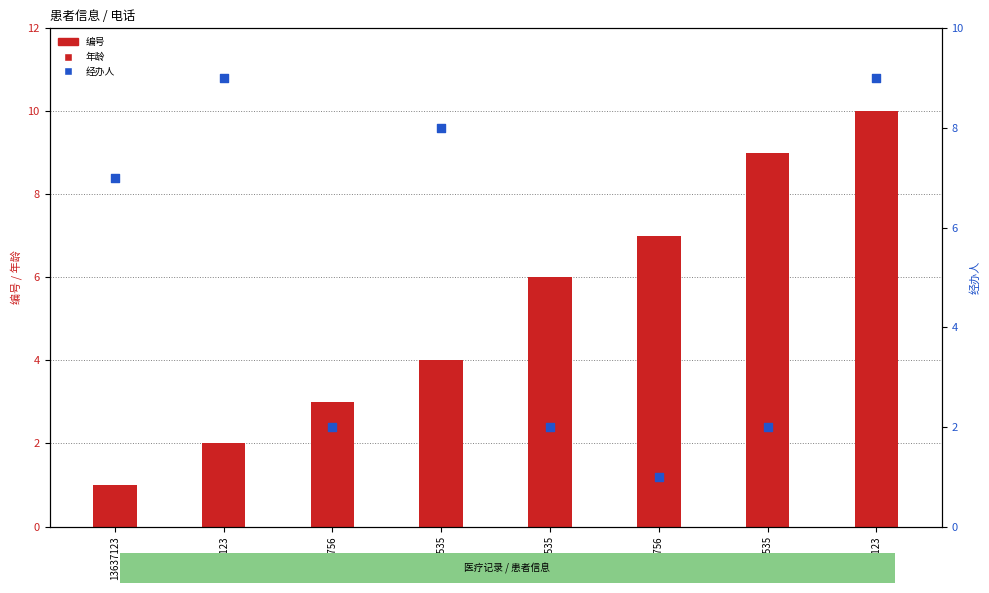

Which series reaches the maximum Y coordinate?

年龄